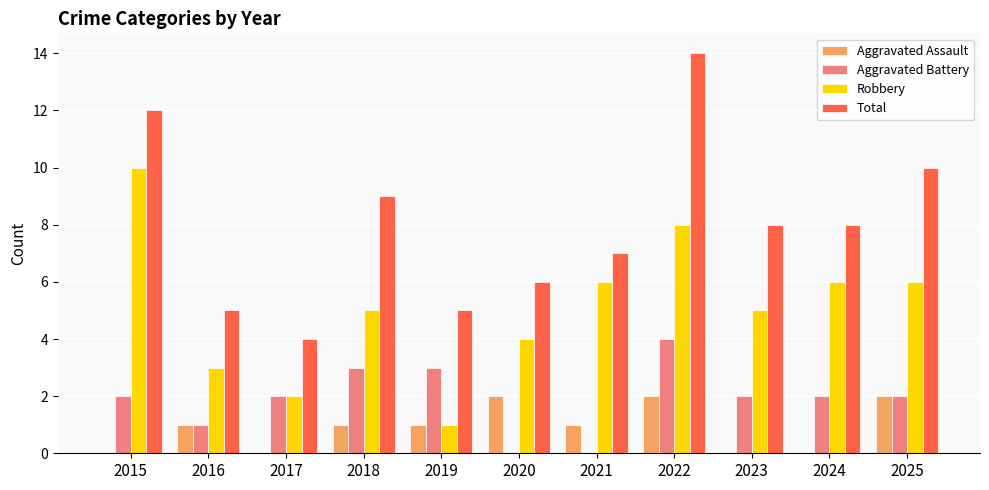

What are all the series names shown in the legend?

Aggravated Assault, Aggravated Battery, Robbery, Total